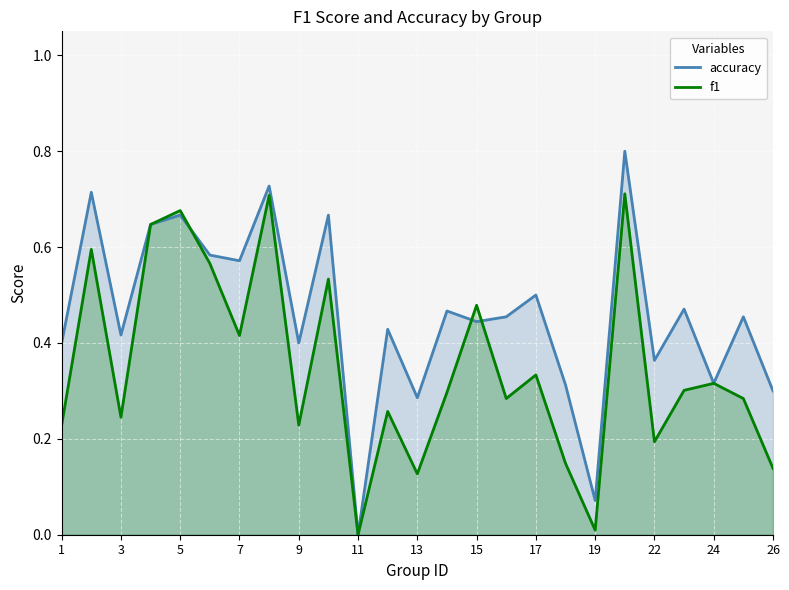

Which series has the largest total across all categories?

accuracy